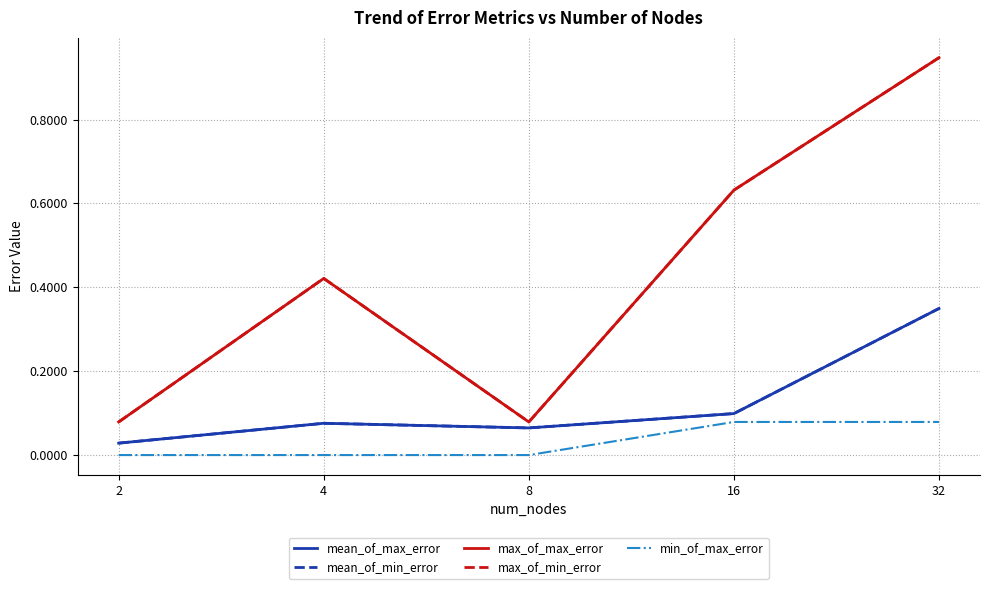

What is the value of the mean_of_max_error point at the 3rd from the left?

0.1